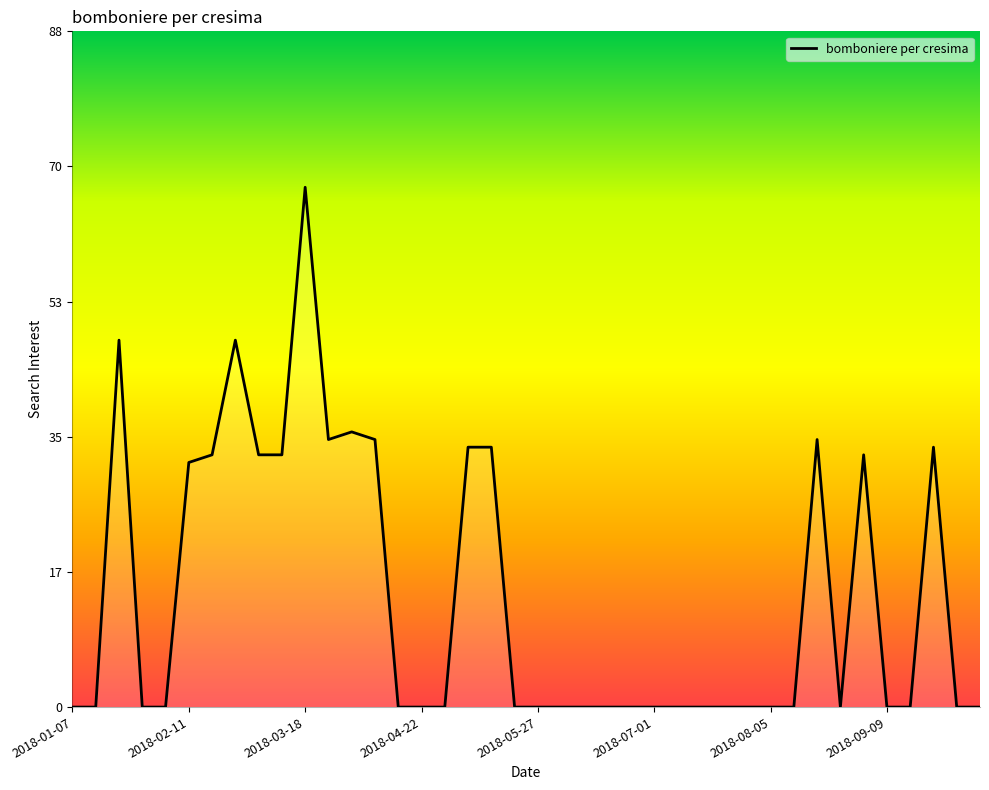

True or false: there are more than 0 points higher than both neighbors.

True